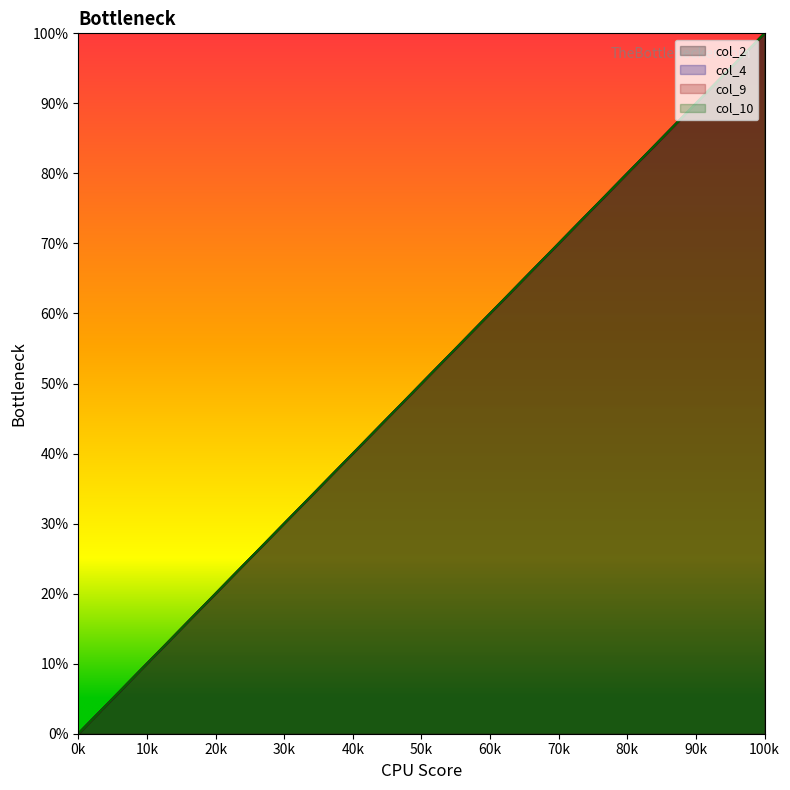

What is the average value of the col_10 series?

14